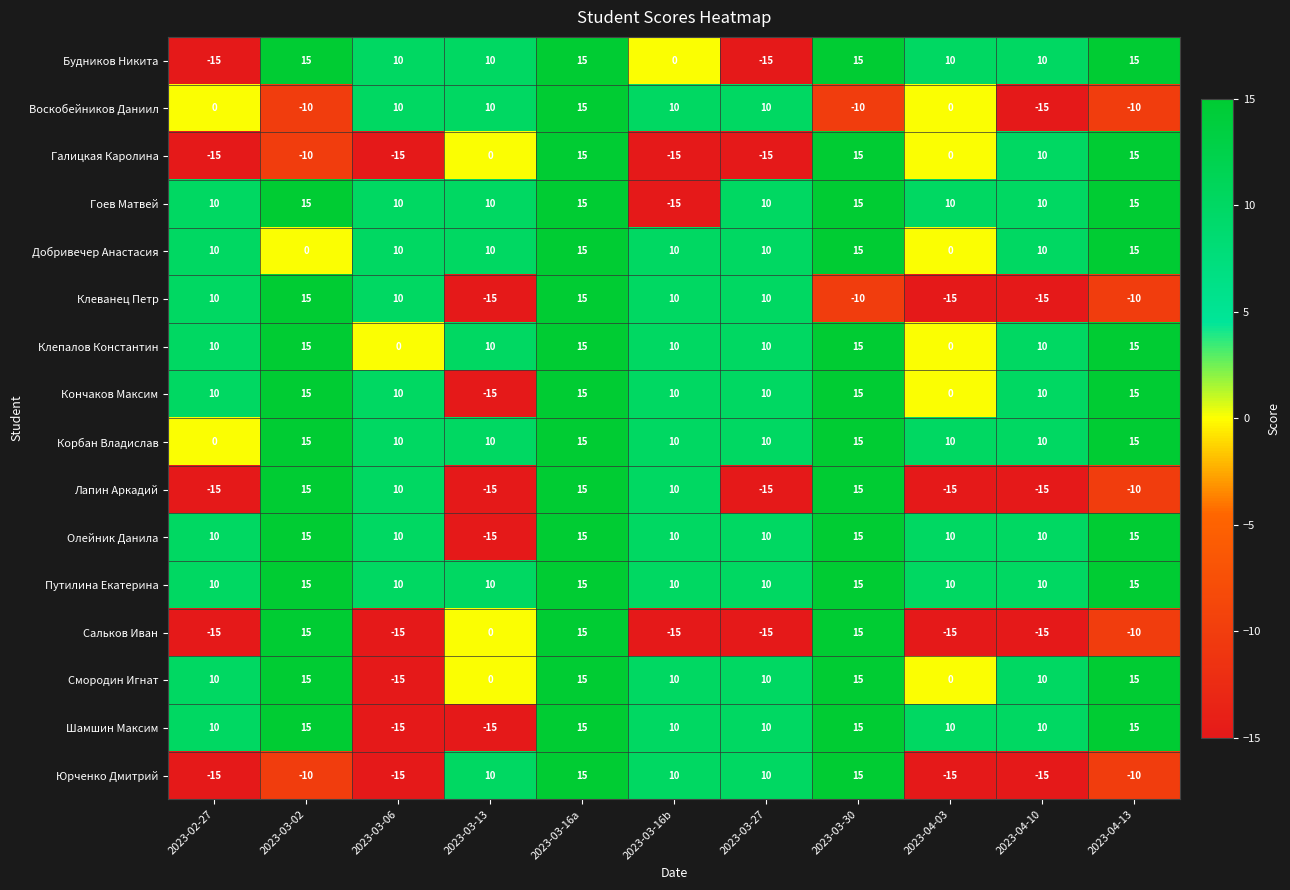

How many data points does each series have?

11